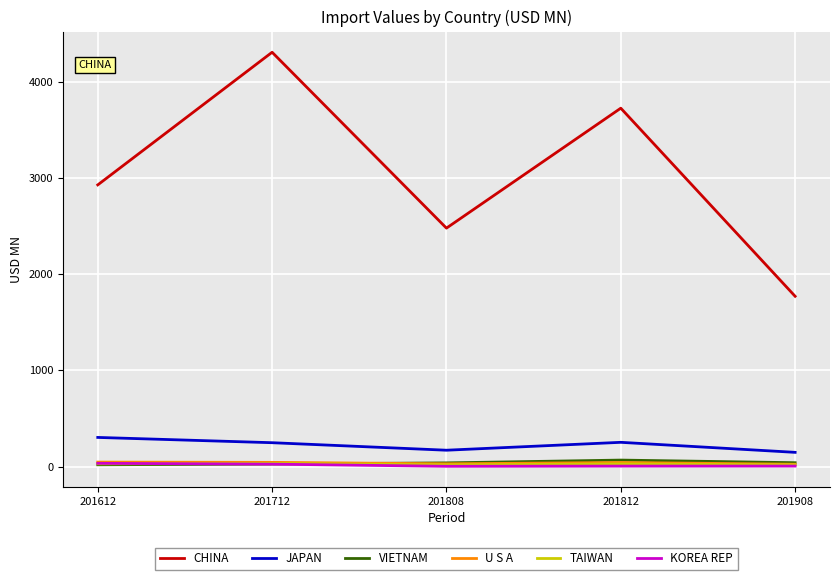

True or false: CHINA and U S A intersect in this chart.

False